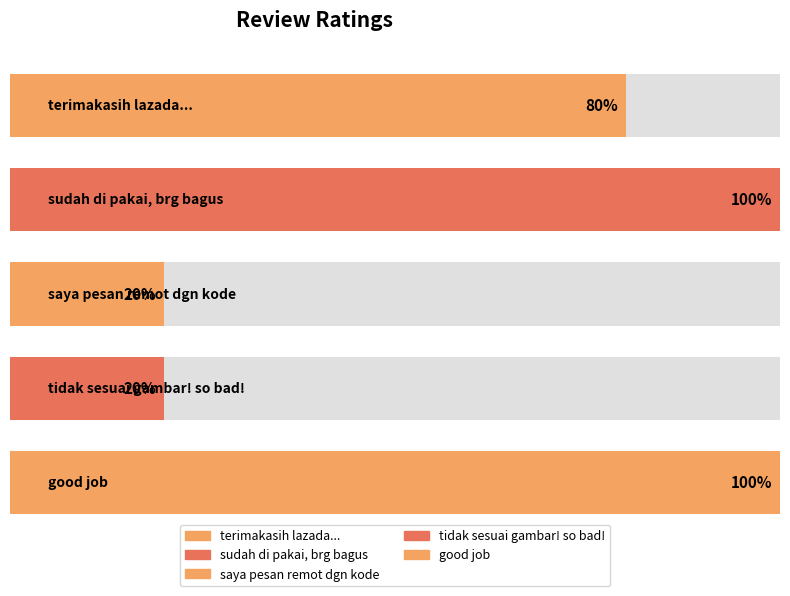

At which label does the data first exceed 4?

sudah di pakai, brg bagus